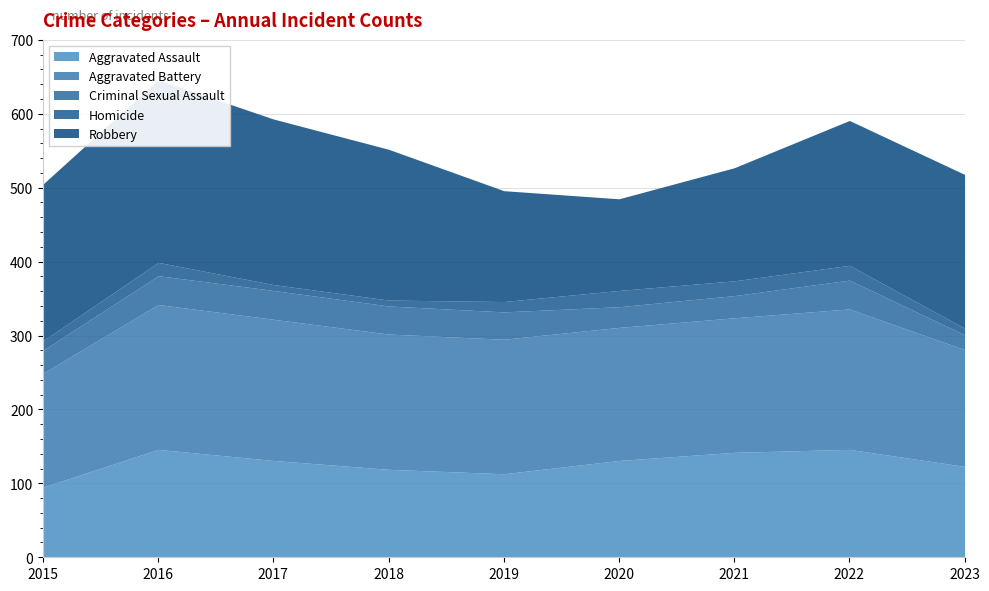

At which category is the sum across all series the highest?

2016